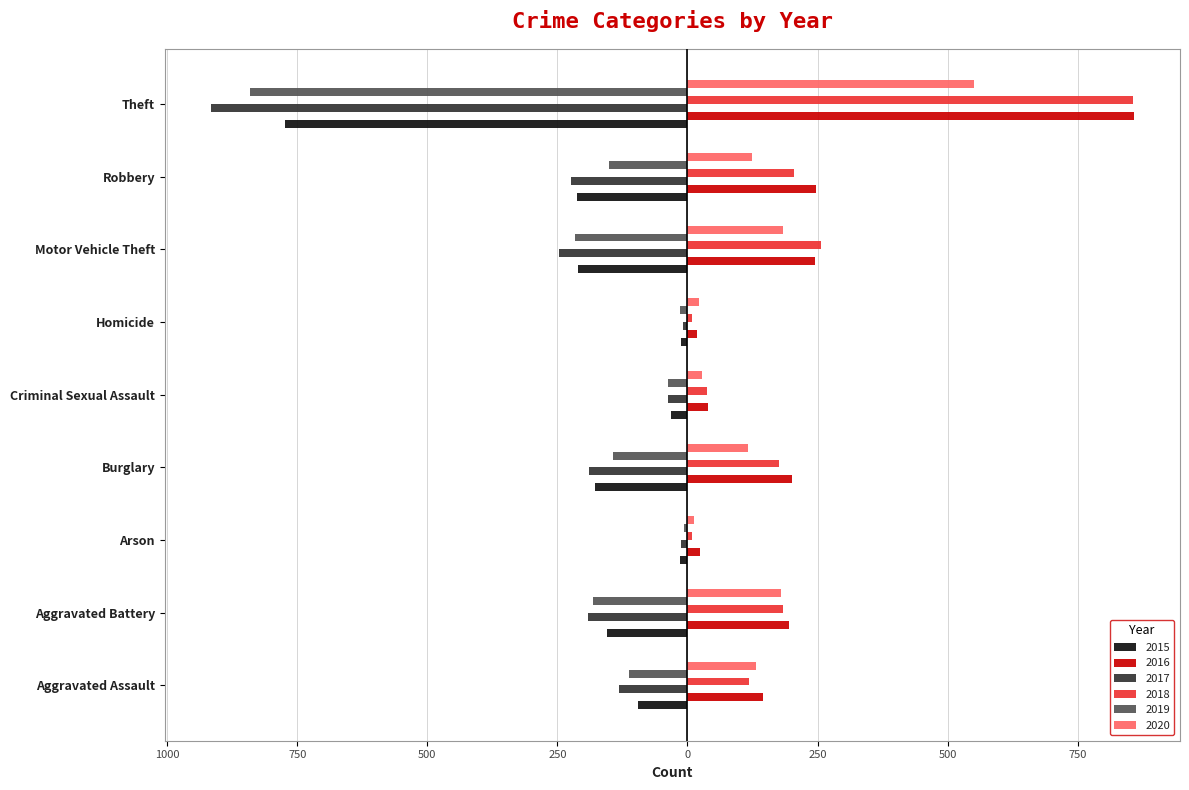

Rank the series by their maximum value, from lowest to highest.

2015, 2017, 2019, 2020, 2018, 2016